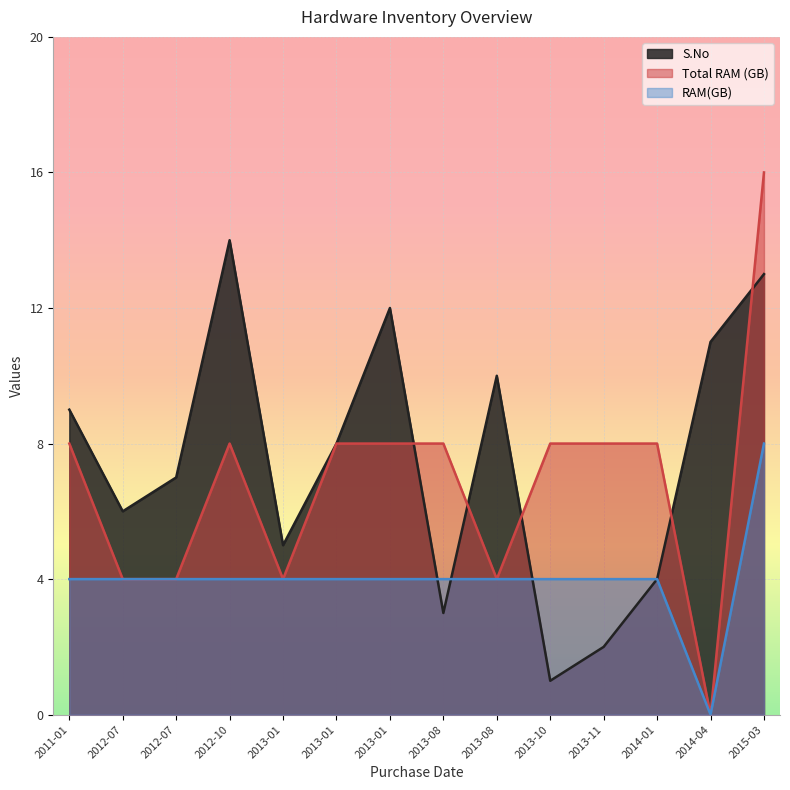

How many categories are shown in the chart?

14